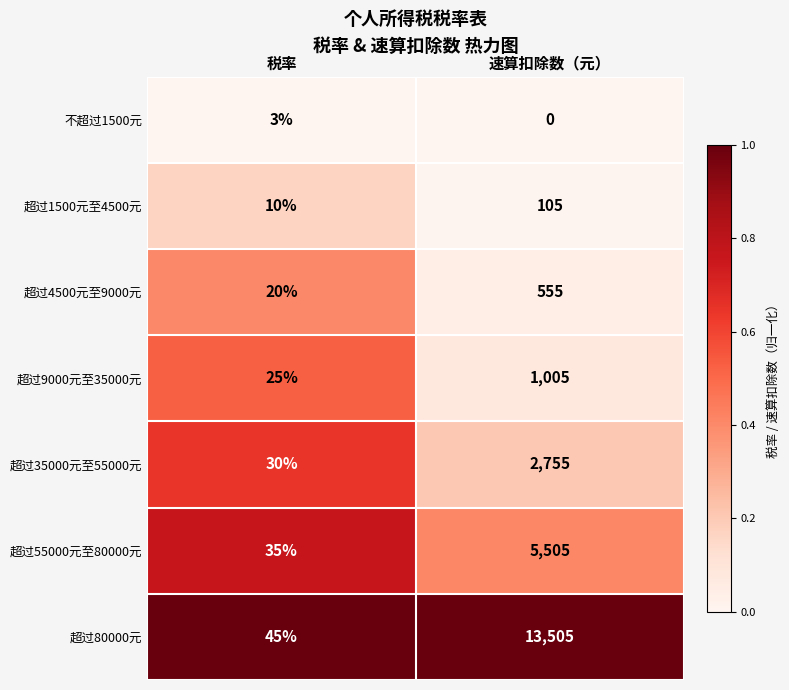

What is the approximate value of 超过9000元至35000元 at 速算扣除数（元）, to the nearest 50?

1000